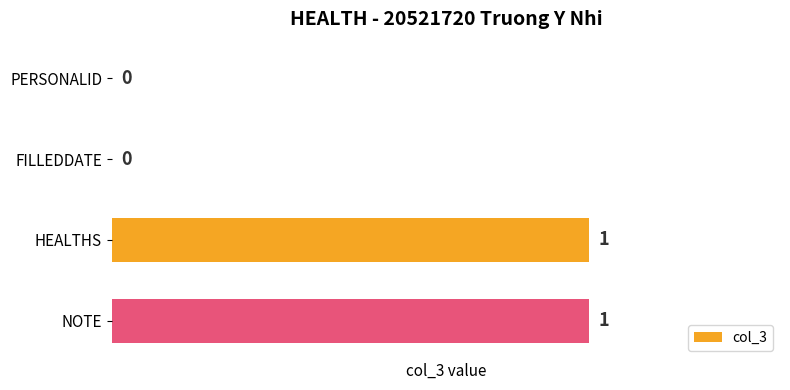

Between NOTE and PERSONALID, which is larger?

NOTE